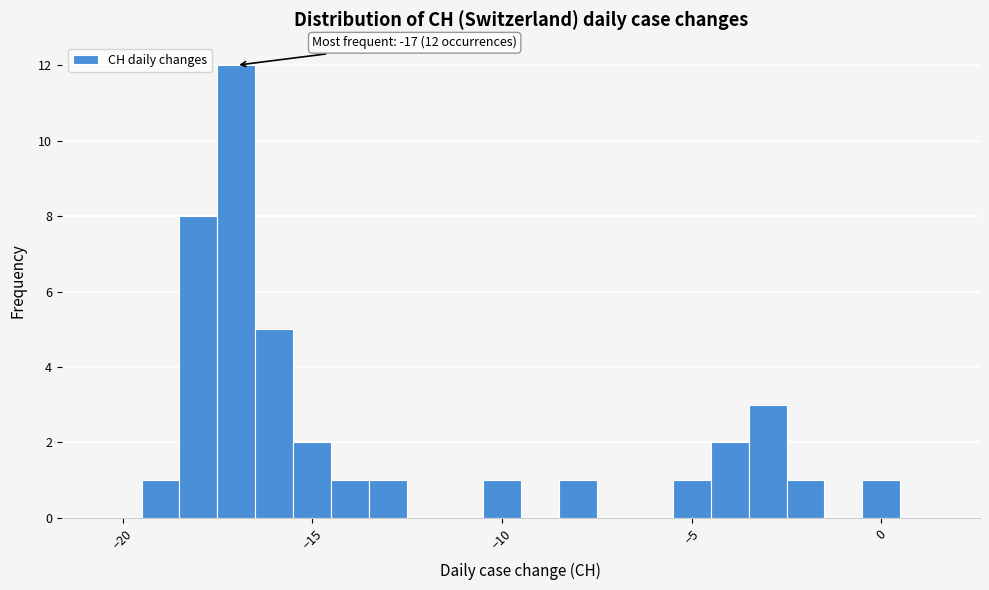

Read against the x-axis, roughly where is the centre of the tallest bar?

-17.0